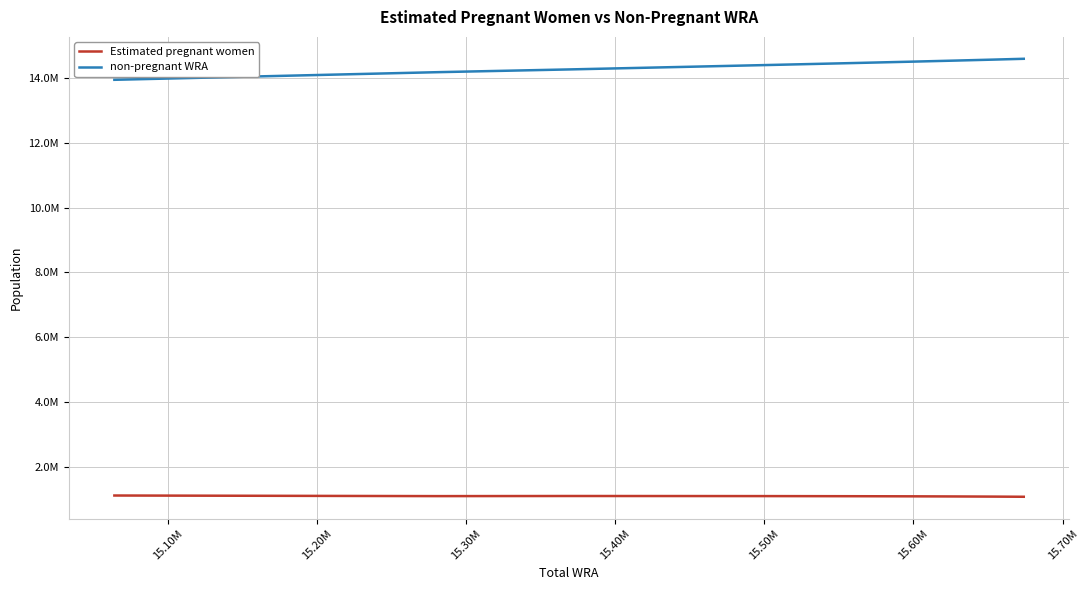

List the series in order of their overall mean, lowest first.

Estimated pregnant women, non-pregnant WRA